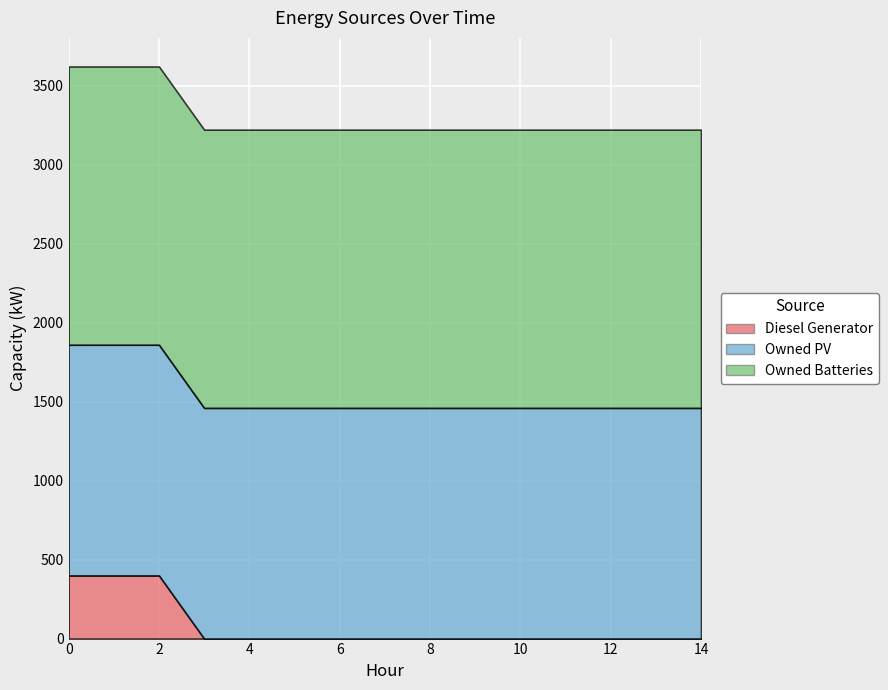

Reading left to right, list all the values displayed in this chart.

Diesel Generator: 400	400	400	0	0	0	0	0	0	0	0	0	0	0	0
Owned PV: 1461	1461	1461	1461	1461	1461	1461	1461	1461	1461	1461	1461	1461	1461	1461
Owned Batteries: 1762	1762	1762	1762	1762	1762	1762	1762	1762	1762	1762	1762	1762	1762	1762